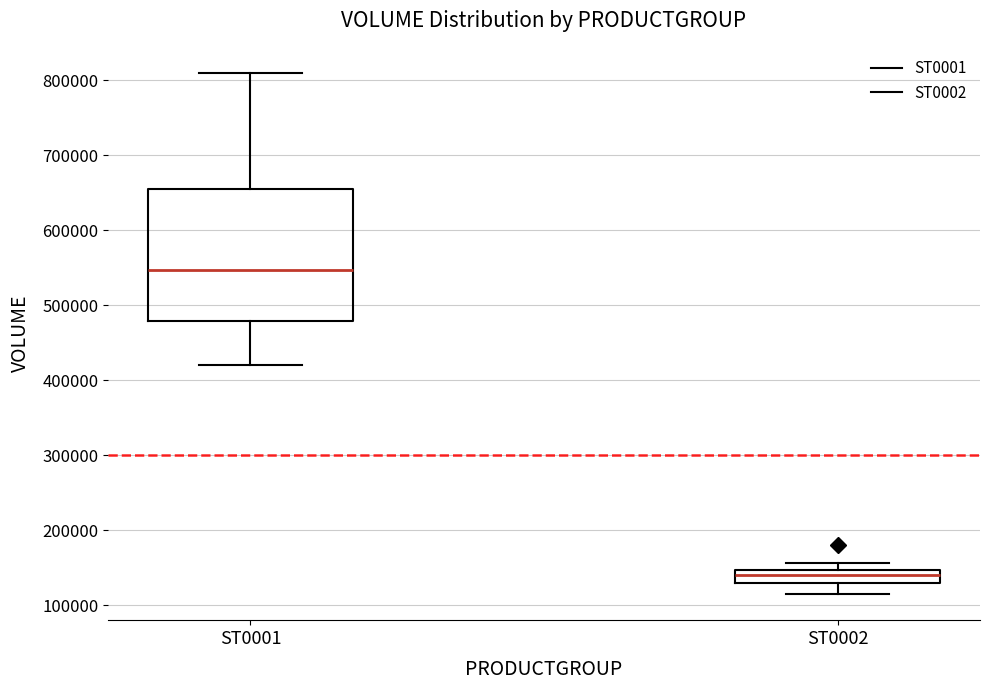

Reading left to right, transcribe this box plot: for each box, give where its median line is, the range the box spans, and where its two whiskers end, as read against the y-axis. The values are not printed on the chart, so give them approximately, as read against the axis.

ST0001: median 550000, box 480000 to 650000, whiskers 420000 to 810000
ST0002: median 140000, box 130000 to 150000, whiskers 110000 to 160000